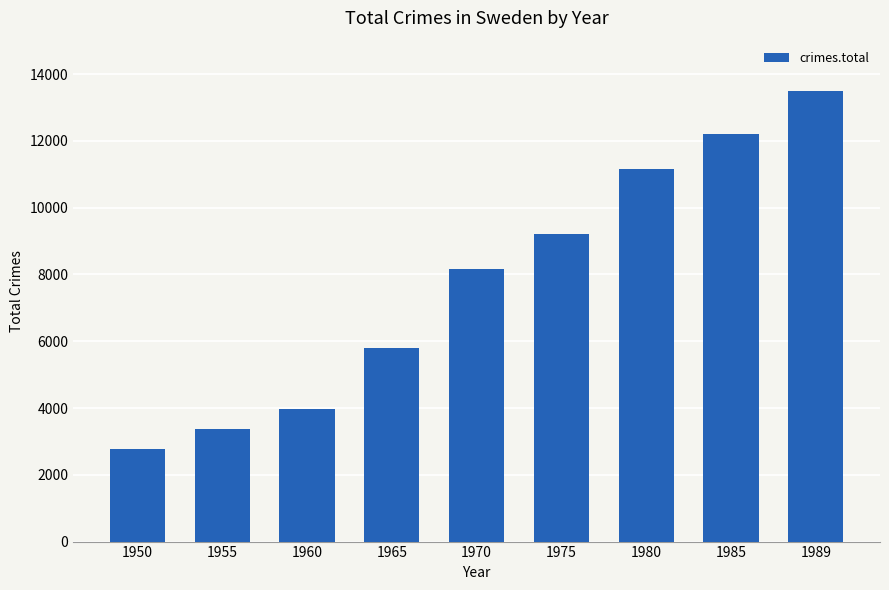

True or false: the data shows 11170 at 1980.

True